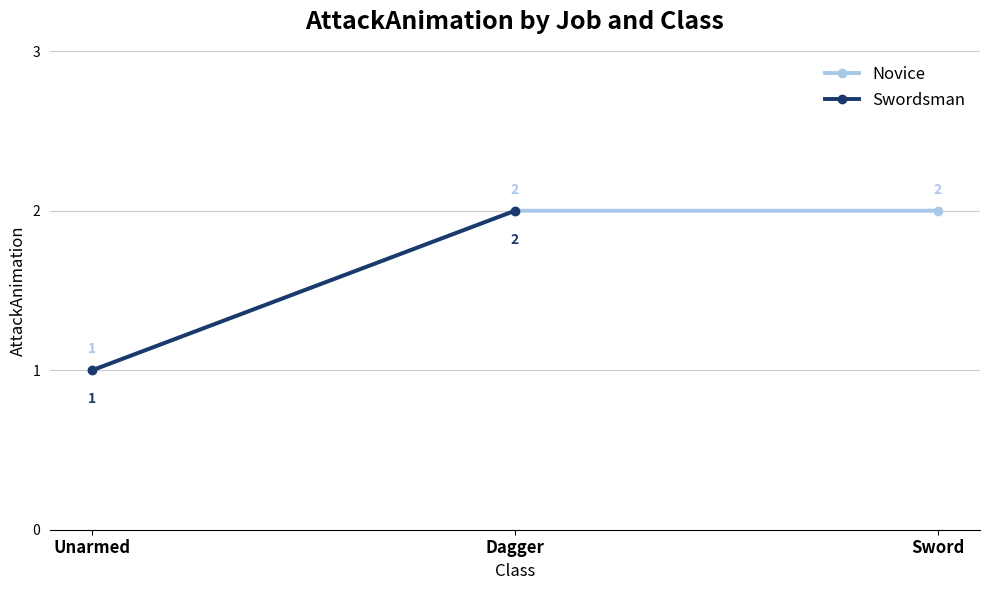

Which label corresponds to the smallest value in the chart?

Unarmed